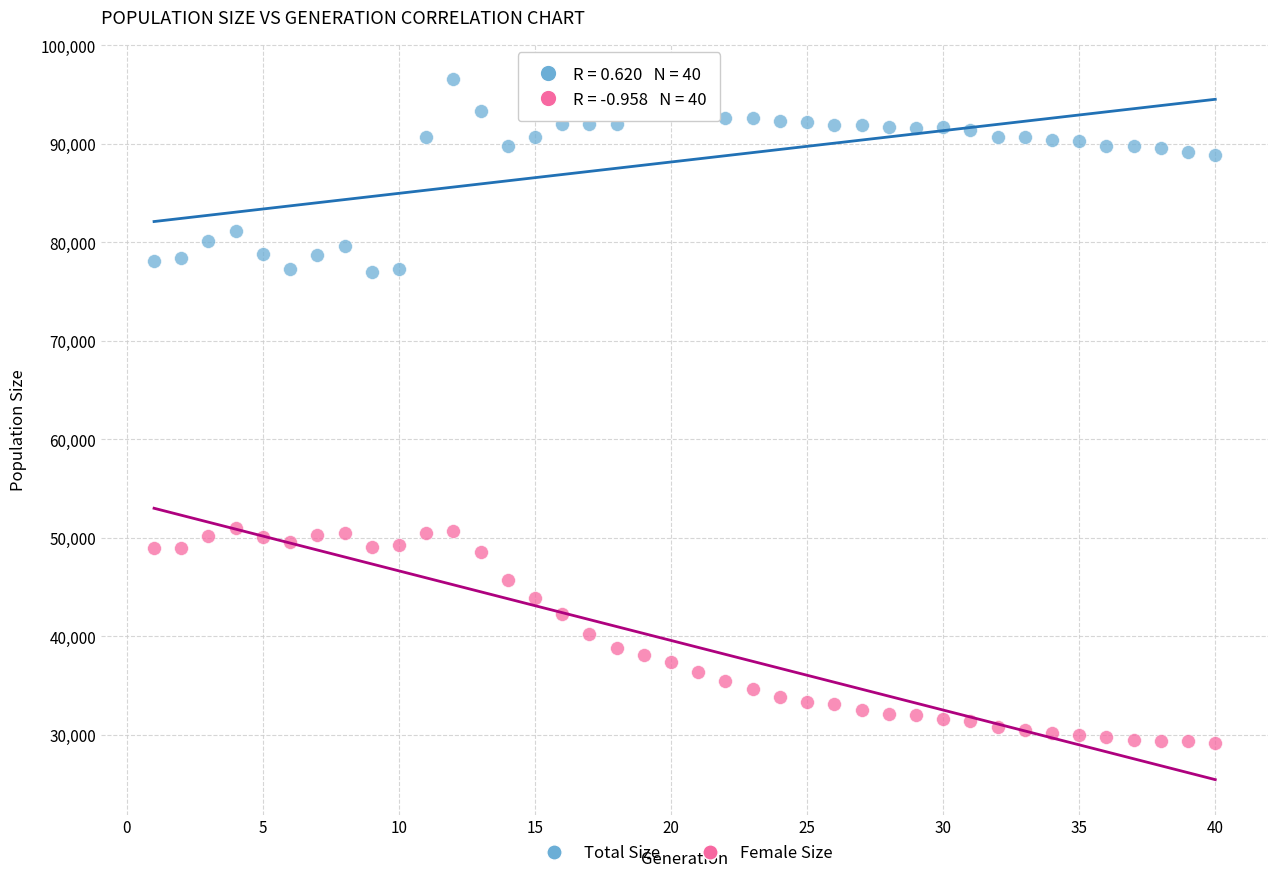

Which series contains the highest Y value?

Total Size